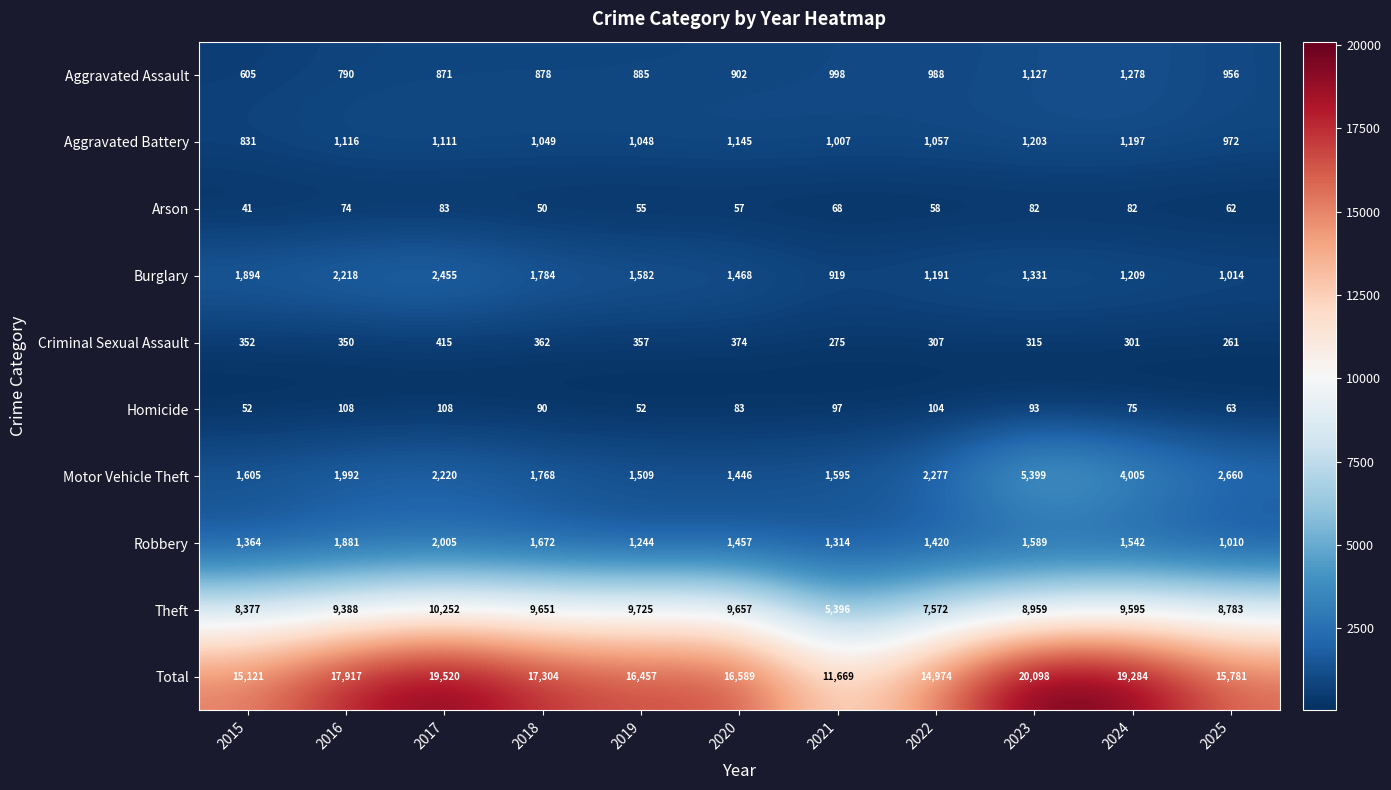

At which category is the sum across all series the highest?

2023